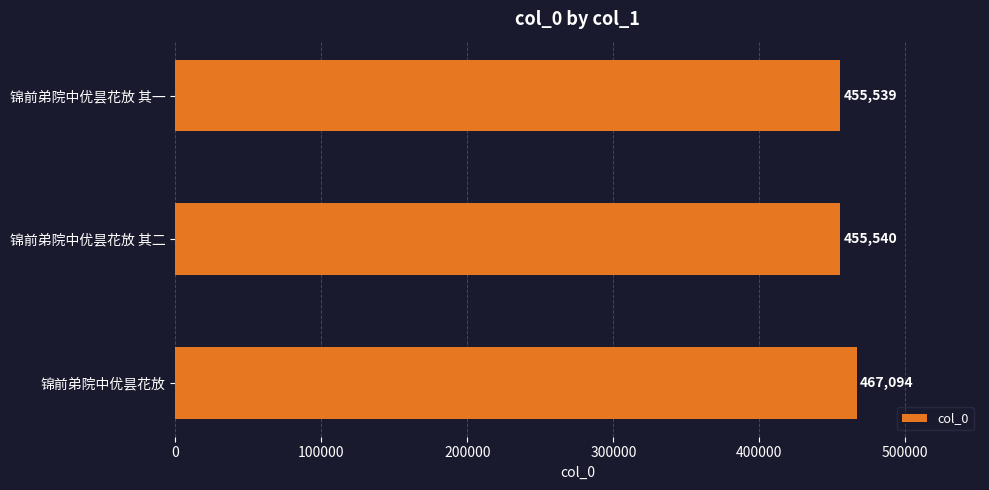

What is the sum of all values?

1378173